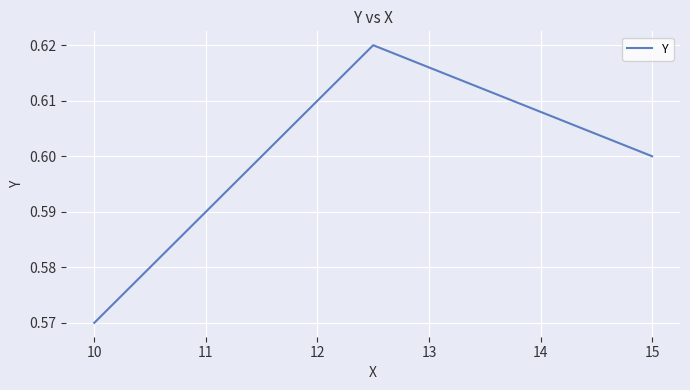

What is the sum of all values?

1.8